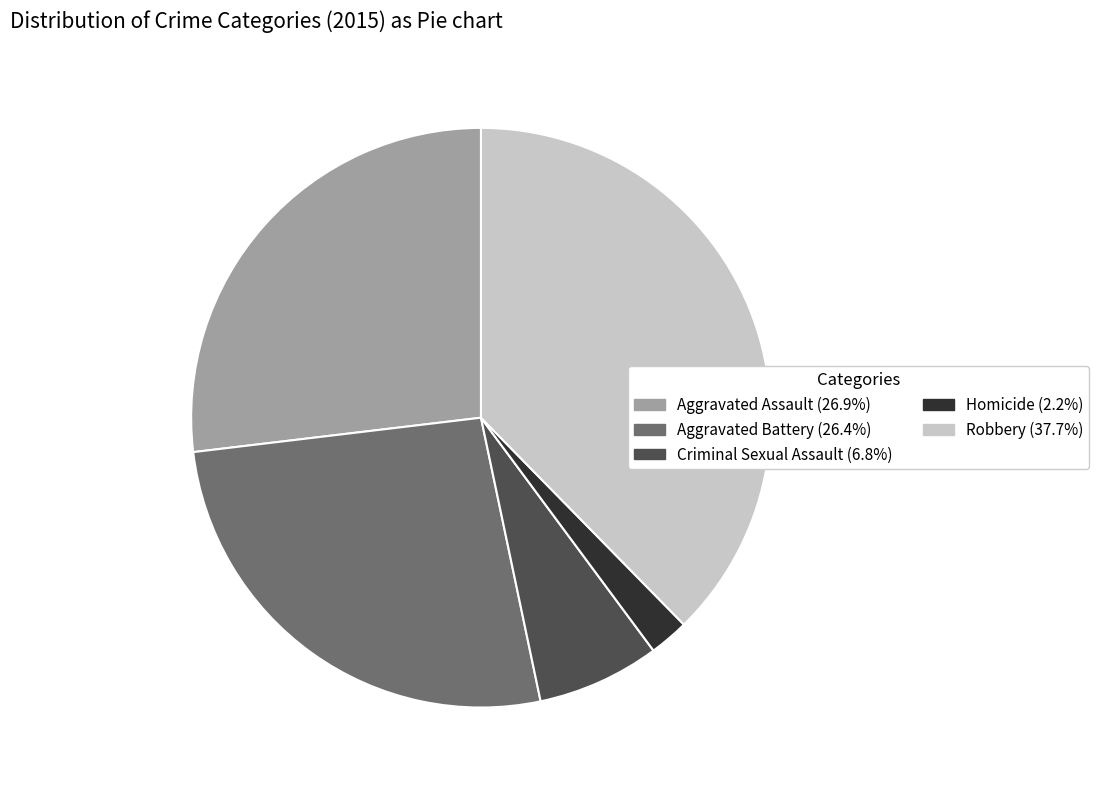

Count the number of slices in the pie.

5